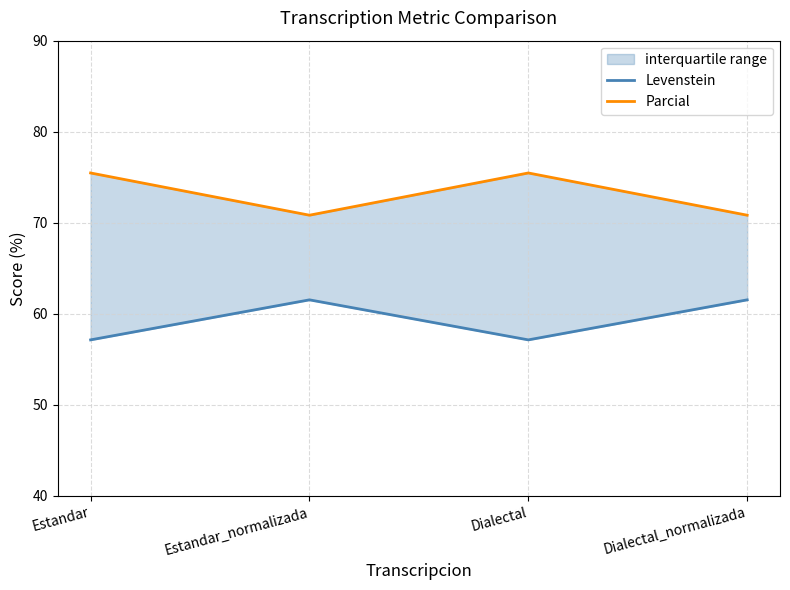

Reading left to right, transcribe all the data shown in this chart.

Levenstein: Estandar=57.1	Estandar_normalizada=61.5	Dialectal=57.1	Dialectal_normalizada=61.5
Parcial: Estandar=75.5	Estandar_normalizada=70.8	Dialectal=75.5	Dialectal_normalizada=70.8